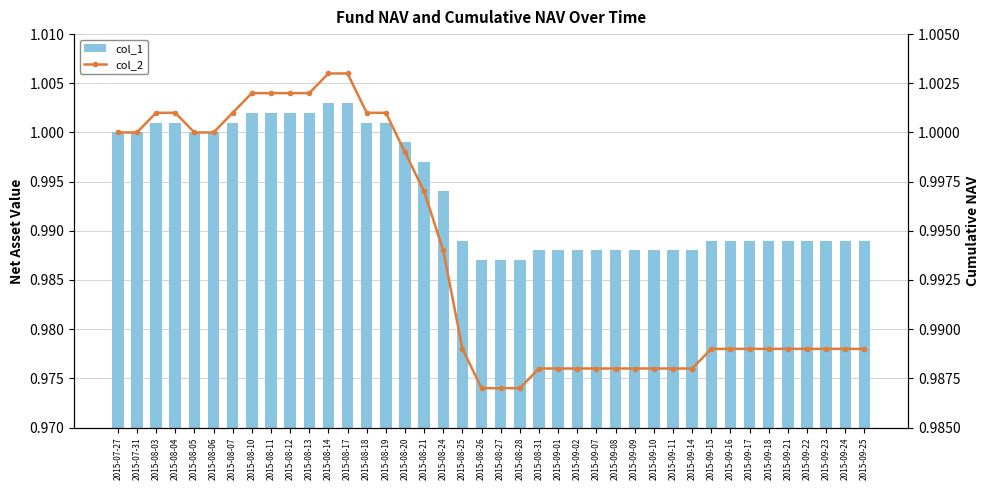

Is the value of col_1 at 2015-07-27 greater than the value of col_2 at 2015-09-16?

Yes